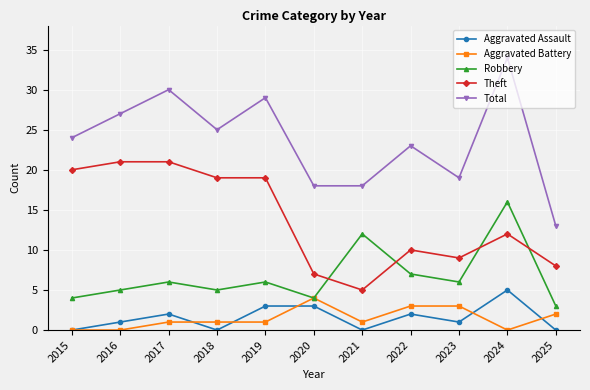

How many lines are shown in the chart?

5